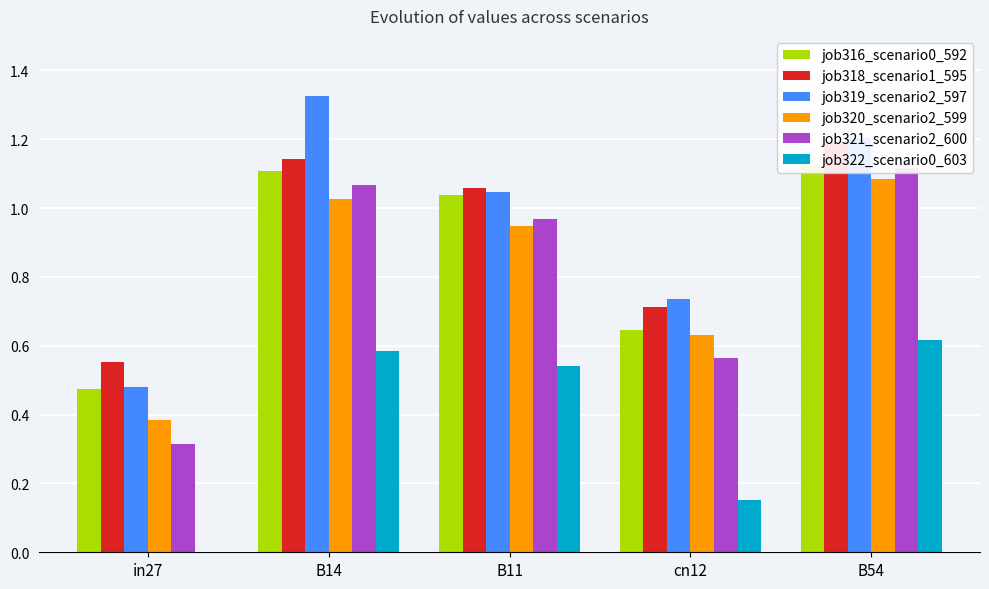

Reading right to left, transcribe all the data shown in this chart.

job316_scenario0_592: B54=1.1	cn12=0.6	B11=1.0	B14=1.1	in27=0.5
job318_scenario1_595: B54=1.2	cn12=0.7	B11=1.1	B14=1.1	in27=0.6
job319_scenario2_597: B54=1.2	cn12=0.7	B11=1.0	B14=1.3	in27=0.5
job320_scenario2_599: B54=1.1	cn12=0.6	B11=0.9	B14=1.0	in27=0.4
job321_scenario2_600: B54=1.1	cn12=0.6	B11=1.0	B14=1.1	in27=0.3
job322_scenario0_603: B54=0.6	cn12=0.2	B11=0.5	B14=0.6	in27=0.0